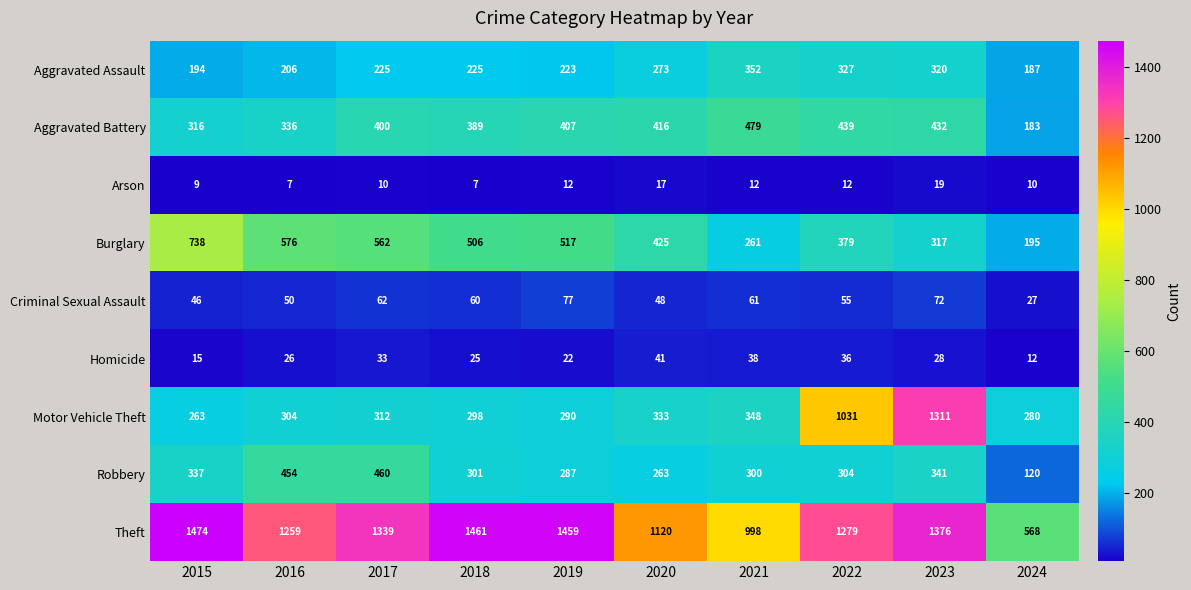

Rank the categories by Motor Vehicle Theft value from lowest to highest.

2015, 2024, 2019, 2018, 2016, 2017, 2020, 2021, 2022, 2023